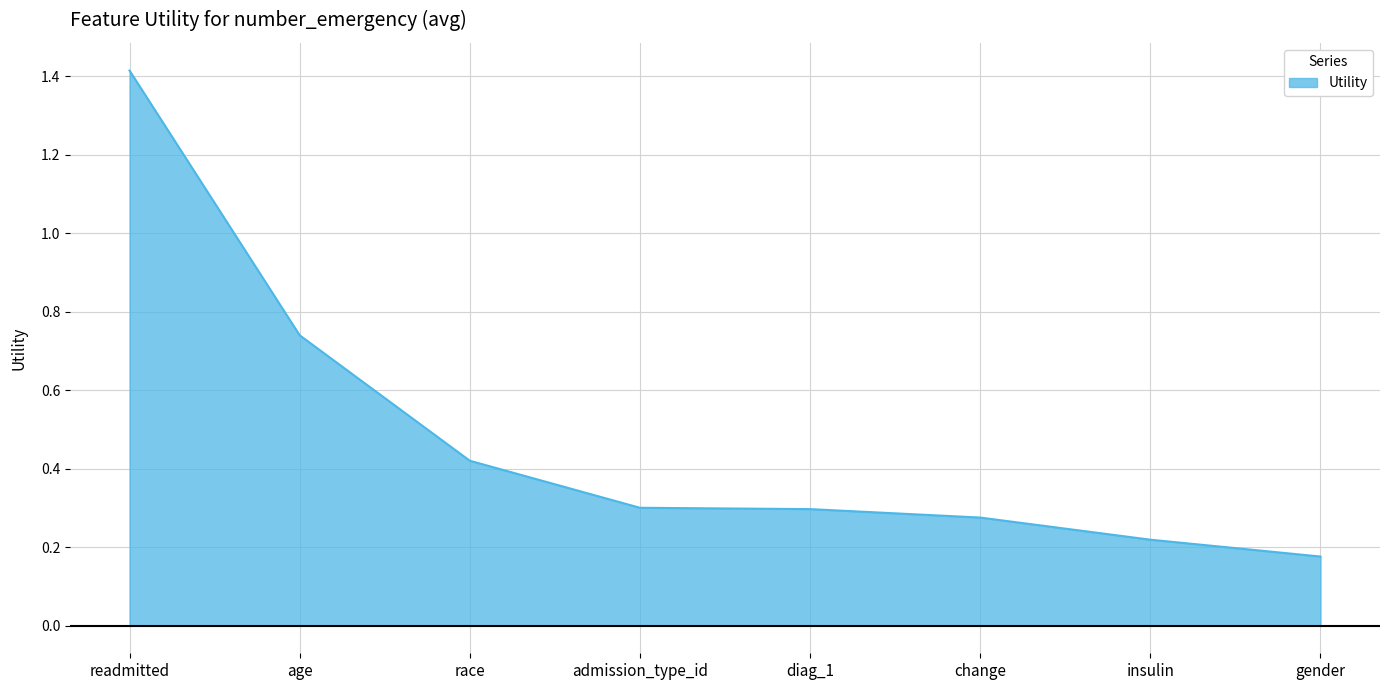

Is it true that the value at readmitted is 0.5?

False